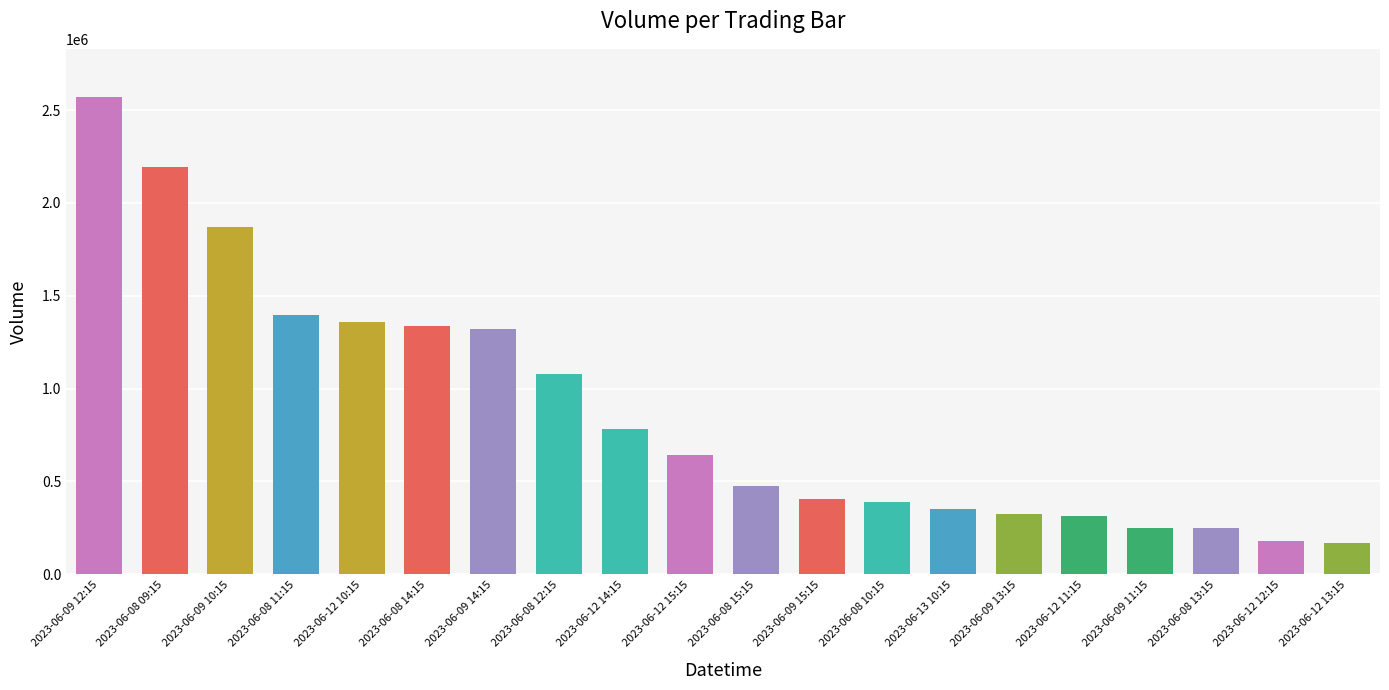

Approximately how many times larger is the value at 2023-06-12 15:15 compared to 2023-06-09 10:15?

0.3